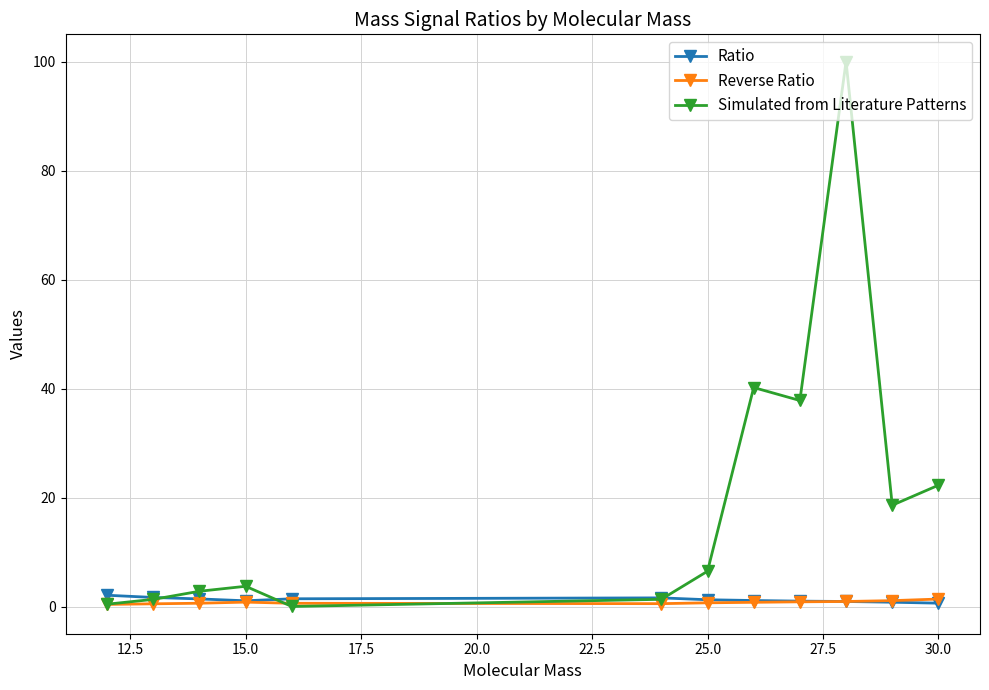

Which series has the widest spread of values?

Simulated from Literature Patterns